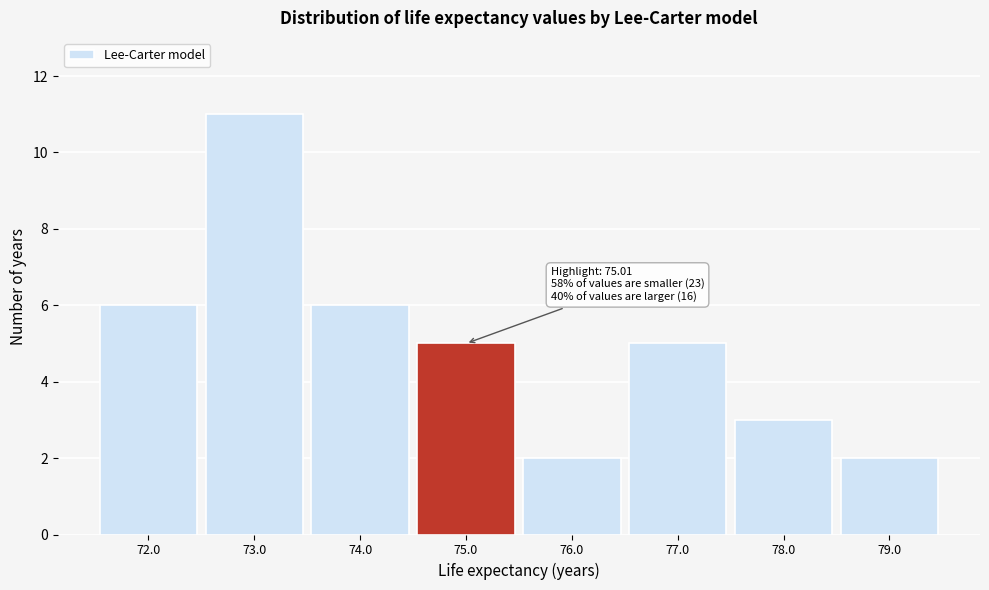

Reading right to left, transcribe all the data shown in this chart.

2	3	5	2	5	6	11	6